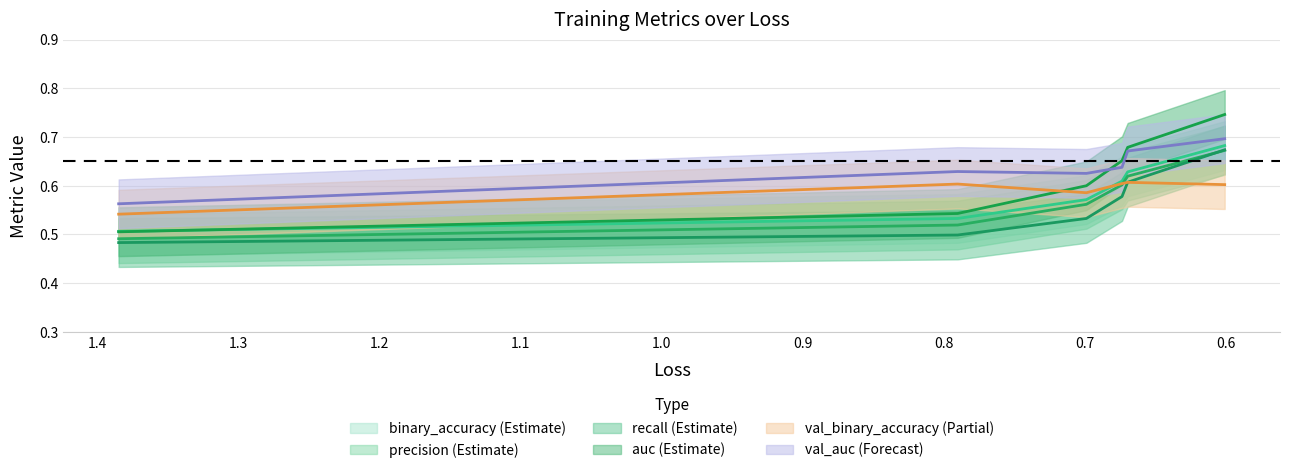

True or false: binary_accuracy has more than 0 points higher than both neighbors.

False